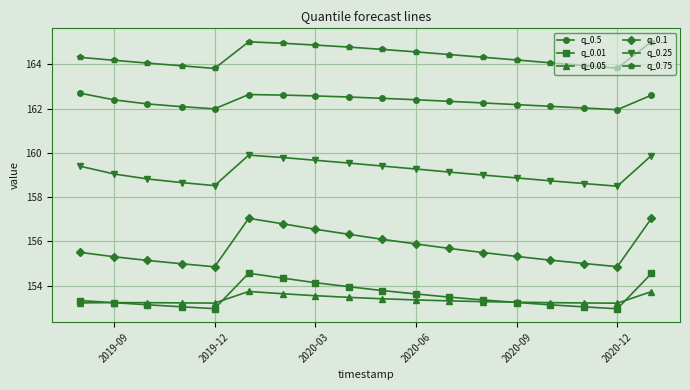

True or false: q_0.01 and q_0.75 intersect in this chart.

False